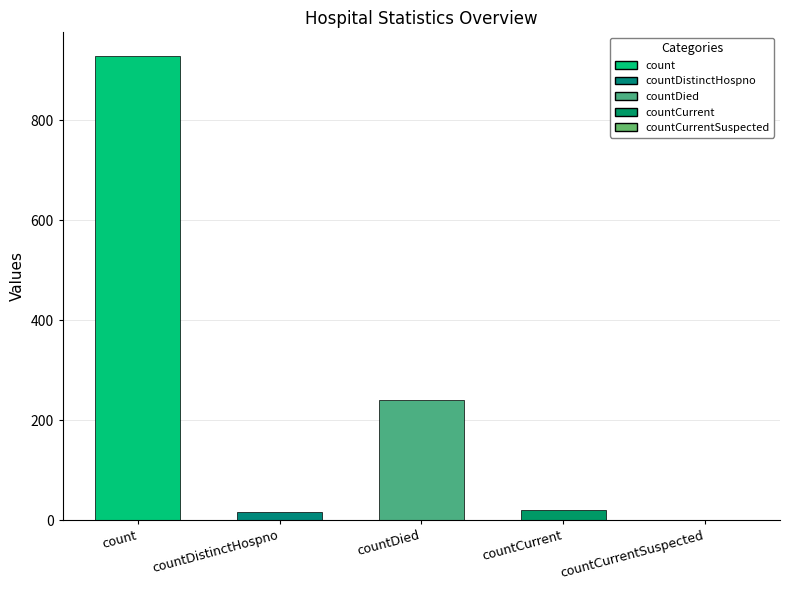

Where does the data first go above 21?

count